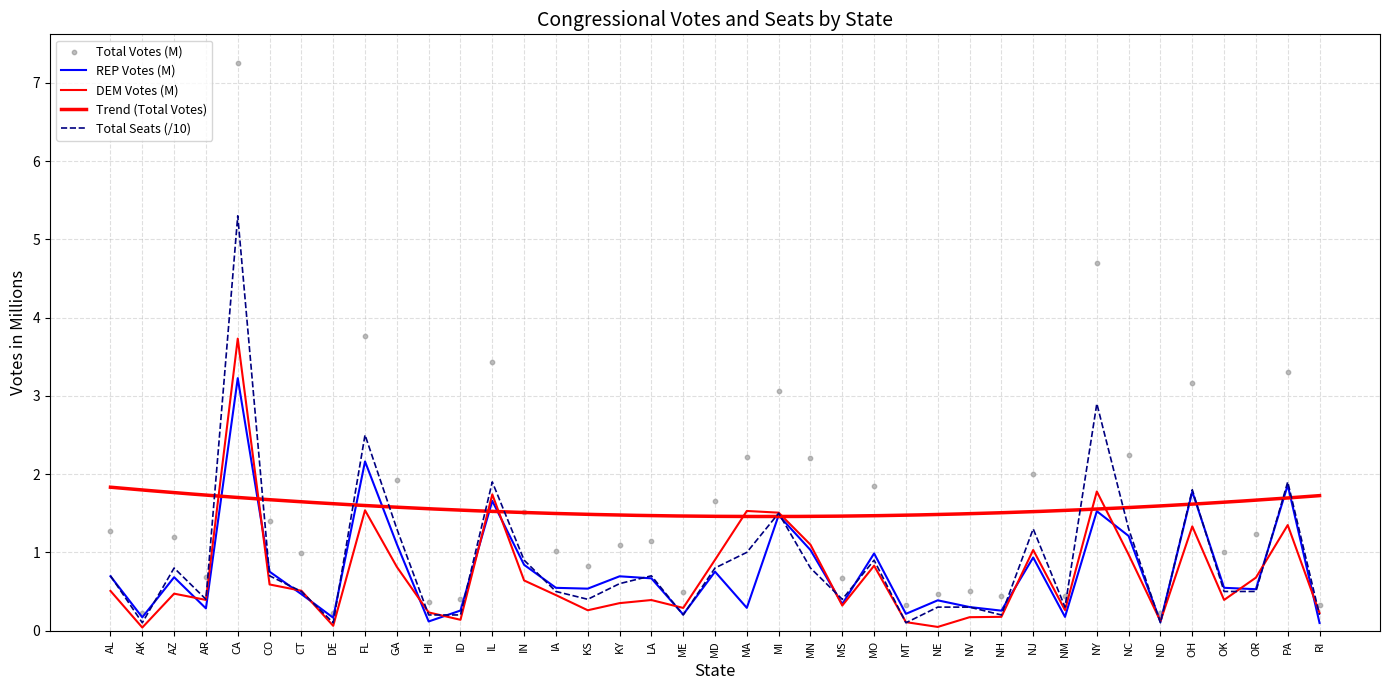

Which series reaches the maximum Y coordinate?

TOT_votes